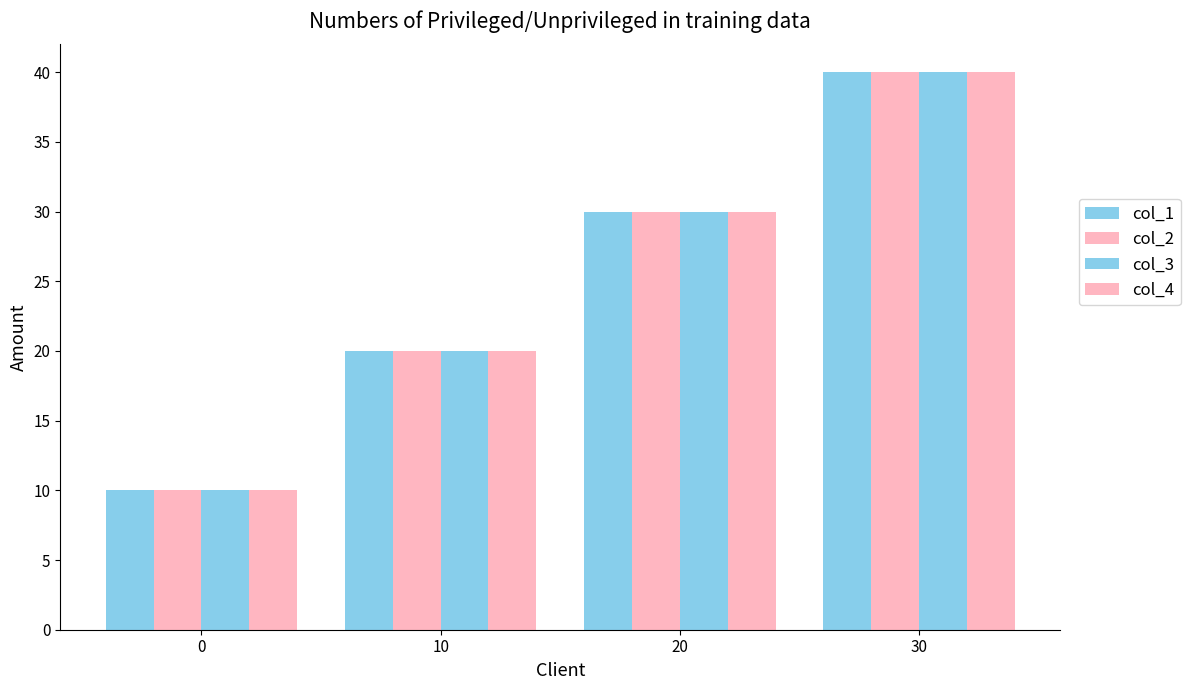

Reading right to left, extract all data points from this chart.

col_1: 40	30	20	10
col_2: 40	30	20	10
col_3: 40	30	20	10
col_4: 40	30	20	10